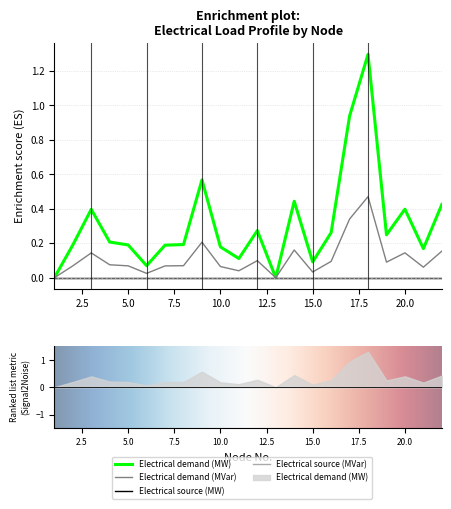

Is it true that Electrical demand (MW) equals 0.2 at 10?

True